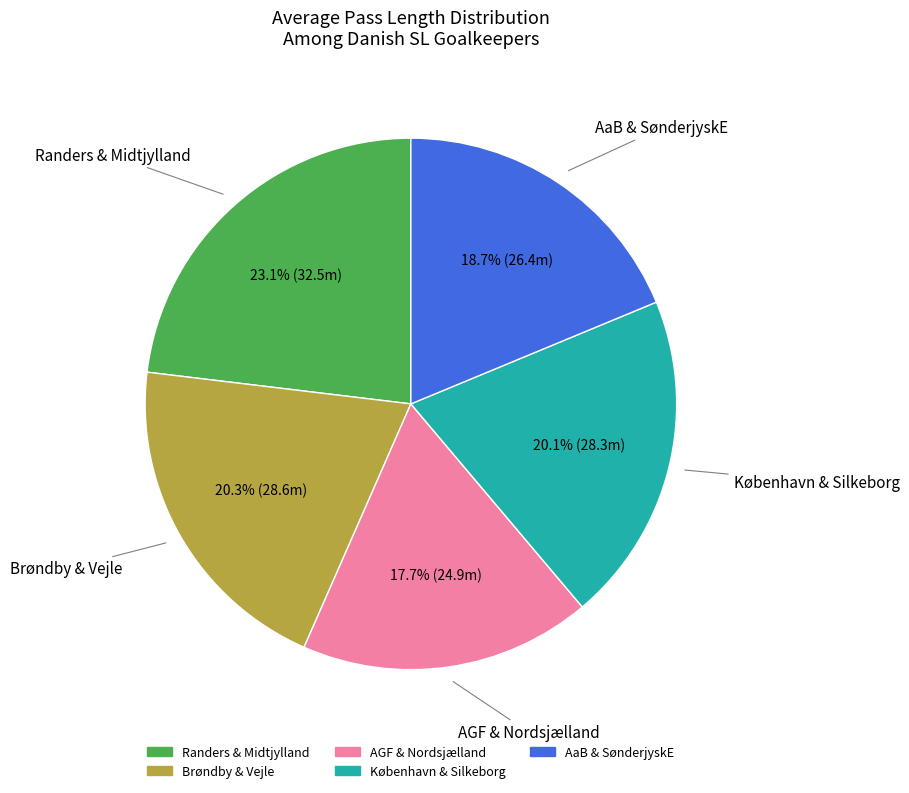

Is there any slice that represents more than half of the pie?

No